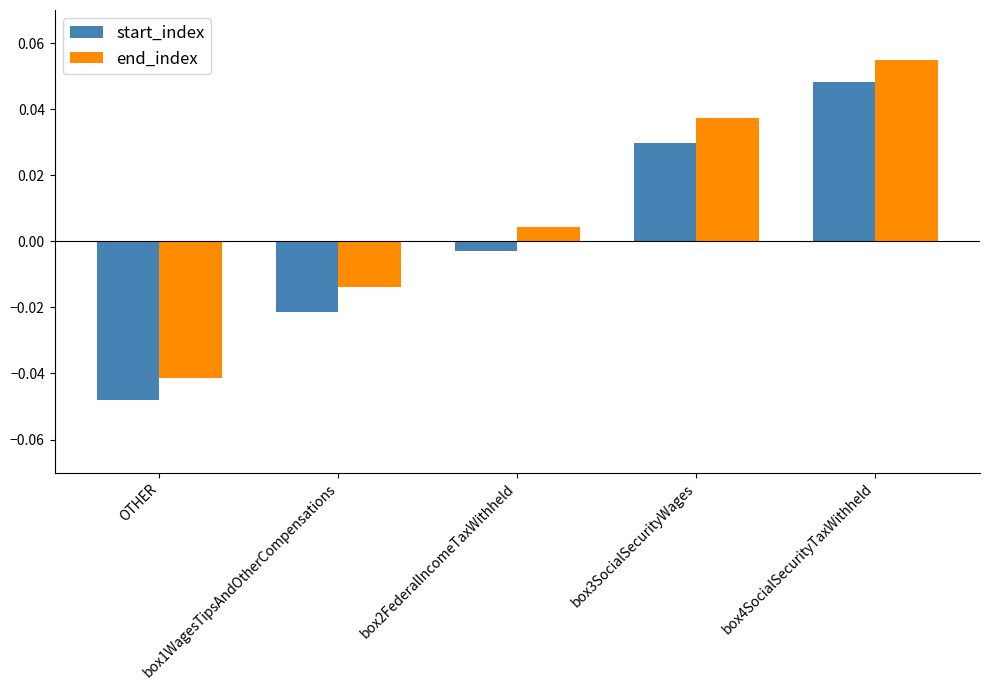

At how many categories does at least one series exceed 0?

3